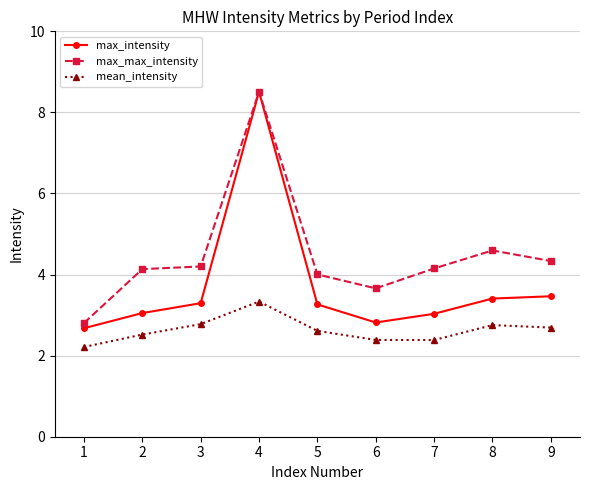

What is the approximate value of mean_intensity at 8?

2.8